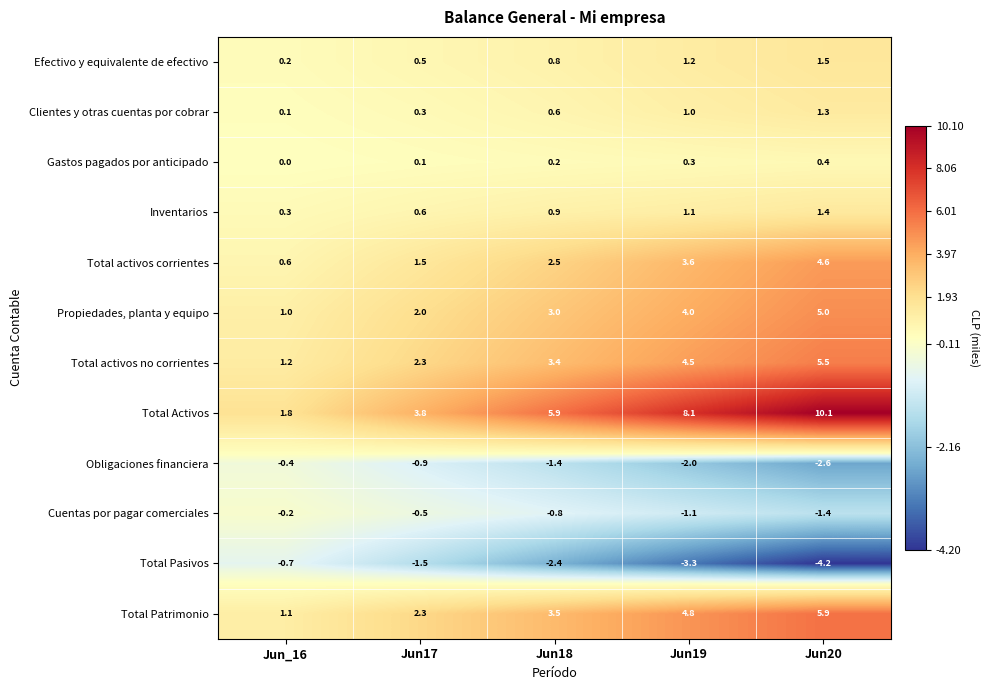

The Inventarios series shows 0.9 at Jun18. True or false?

True